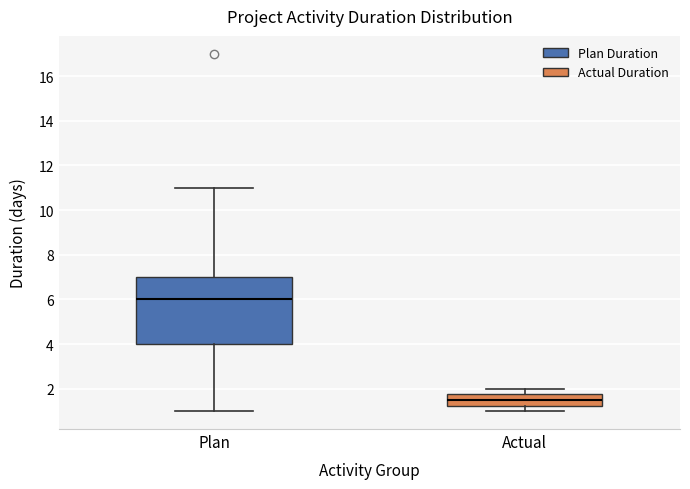

Reading left to right, read every box against the y-axis: the position of its median line, the range the box covers, and the ends of its whiskers. The values are not printed on the chart, so give them approximately, as read against the axis.

Plan: median 6.0, box 4.0 to 7.0, whiskers 1.0 to 11.0
Actual: median 1.6, box 1.2 to 1.8, whiskers 1.0 to 2.0